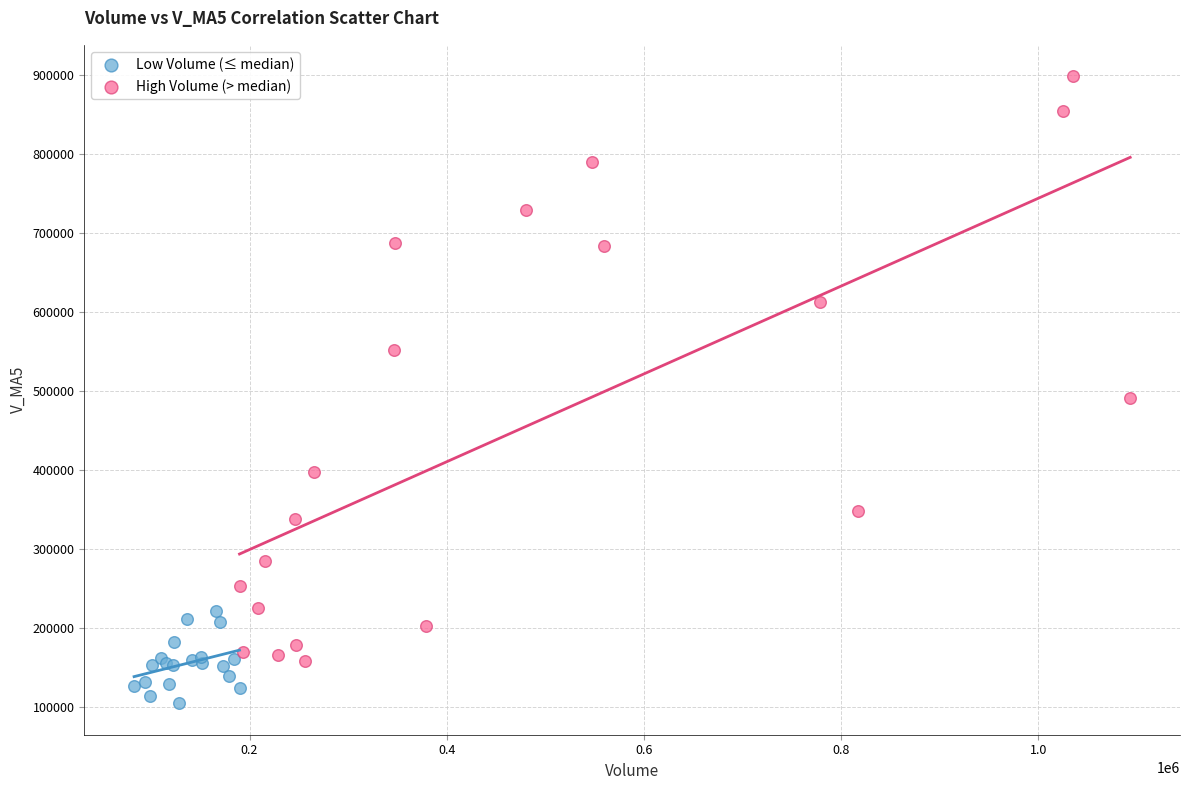

Which series contains the highest Y value?

High Volume (> median)